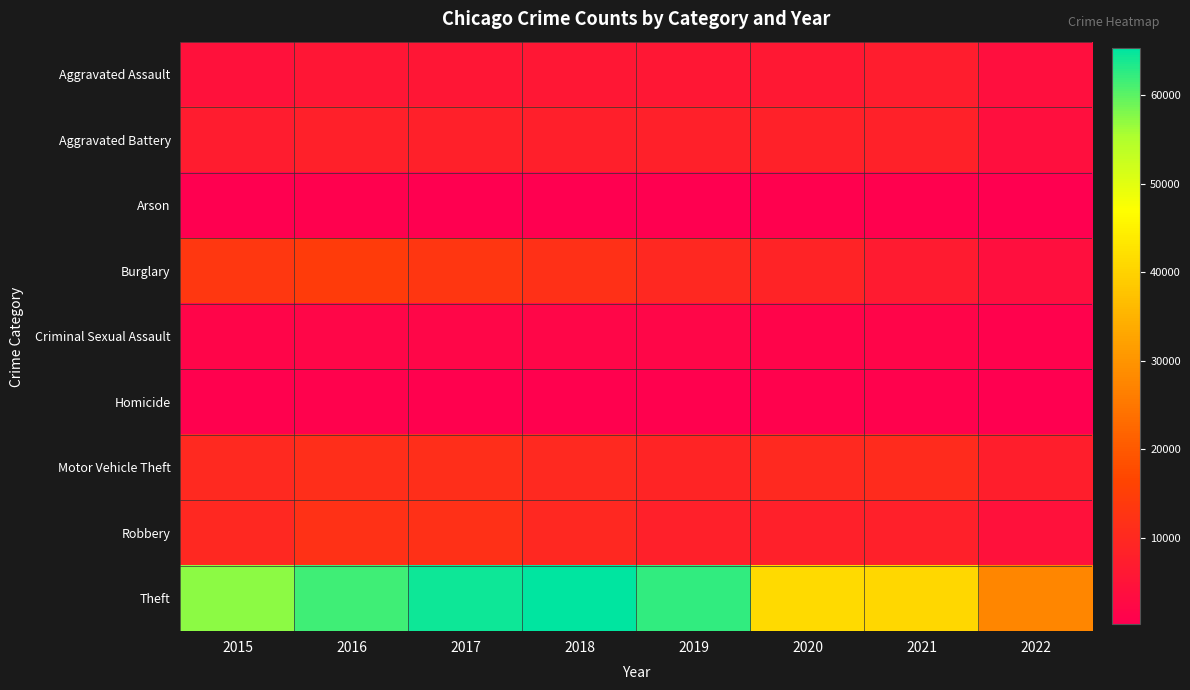

Which series has the largest range (max minus min)?

Theft